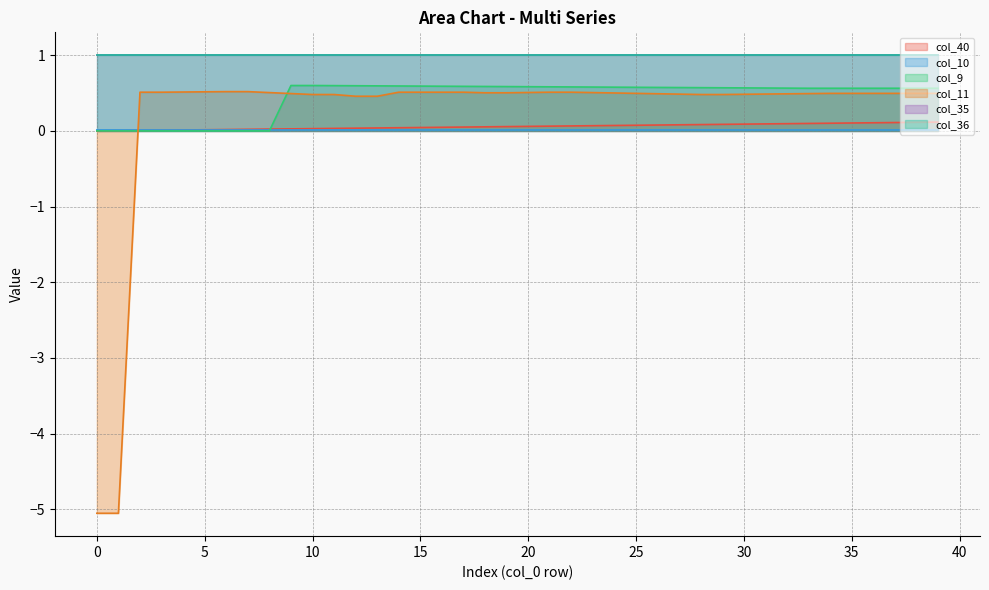

How many positive values does the col_11 series have?

38